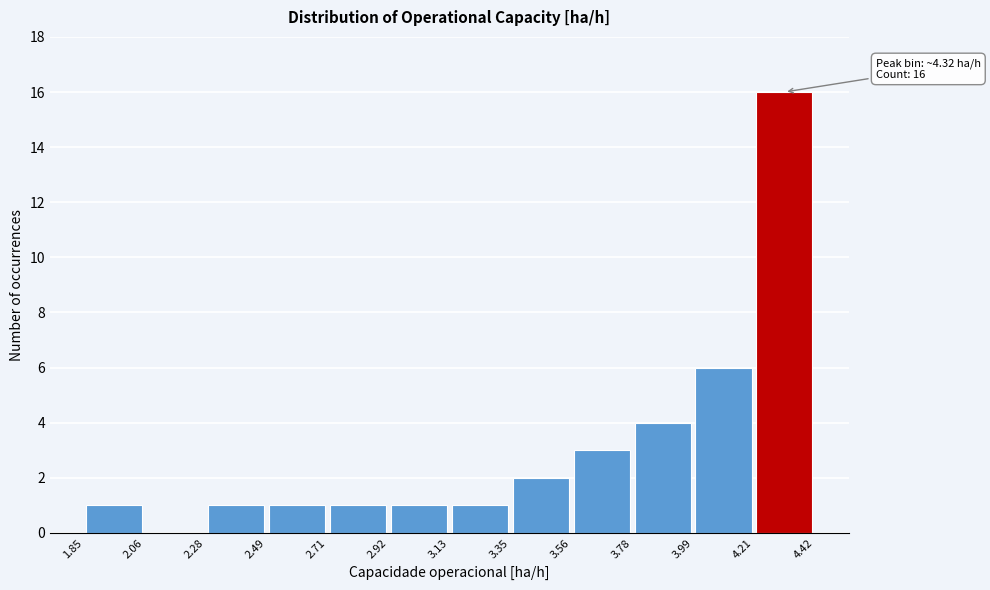

Which range on the x-axis has the tallest bar?

4.21 to 4.42